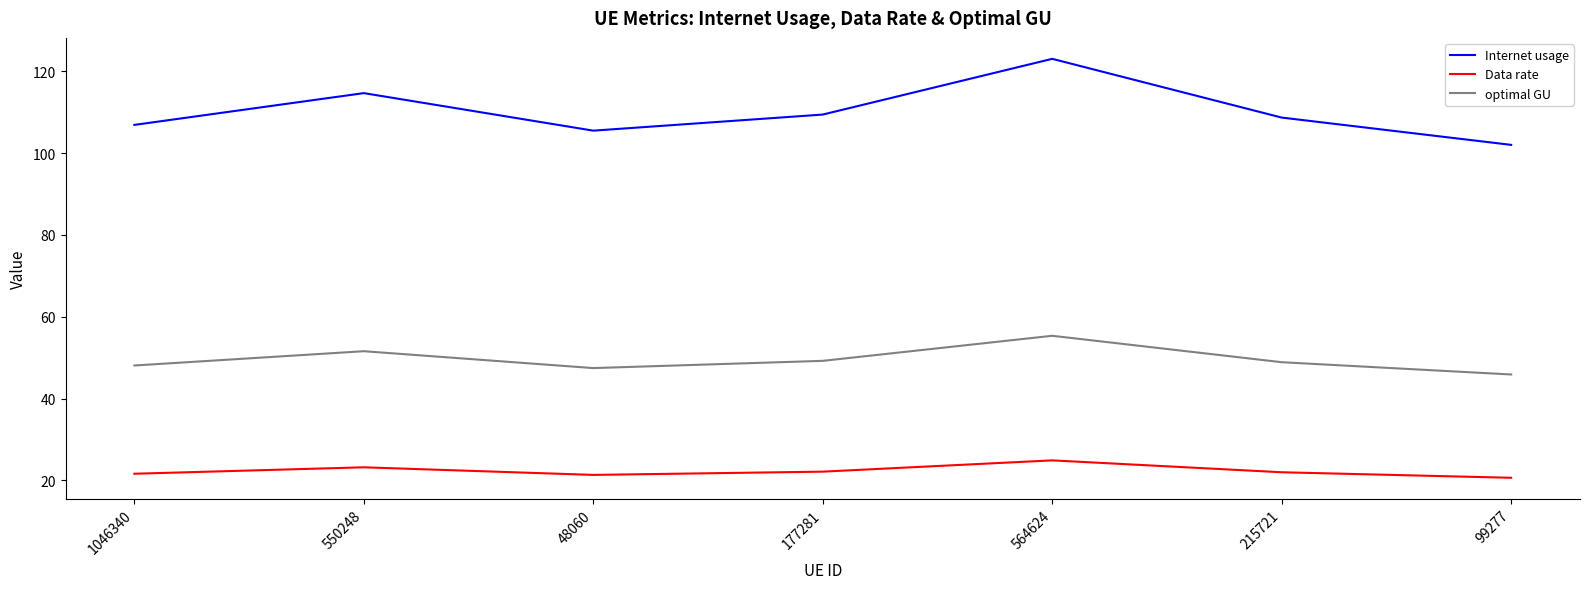

Which category has the lowest value in the Internet usage series?

99277